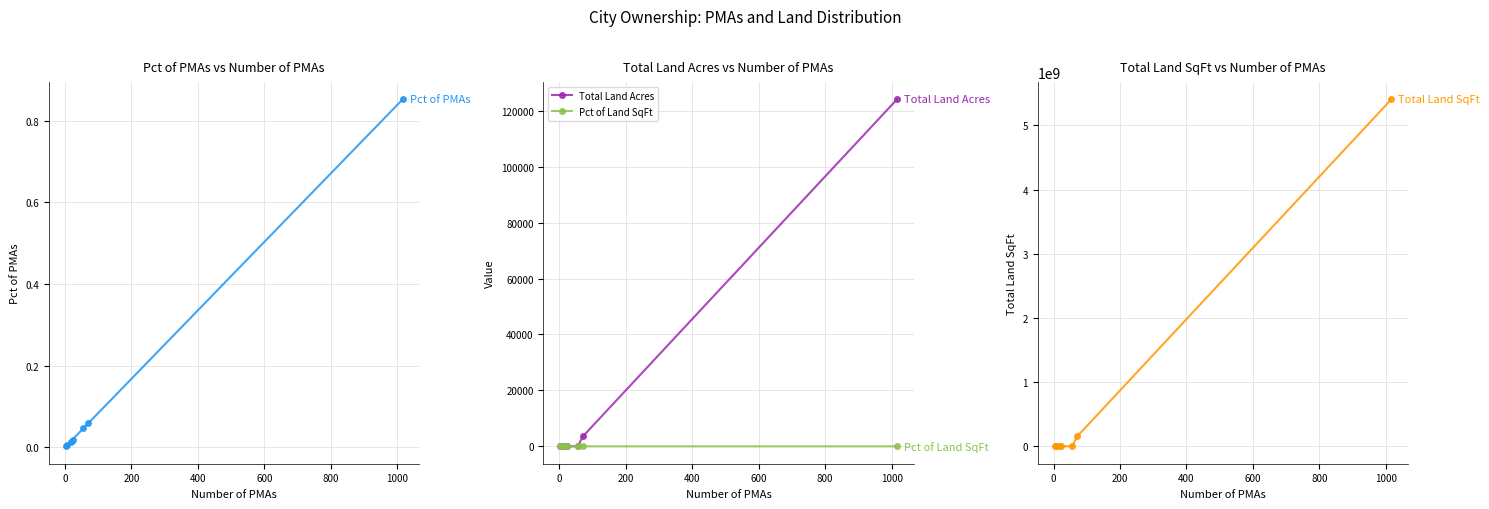

True or false: Total Land Acres has more than 2 interior local peaks.

False